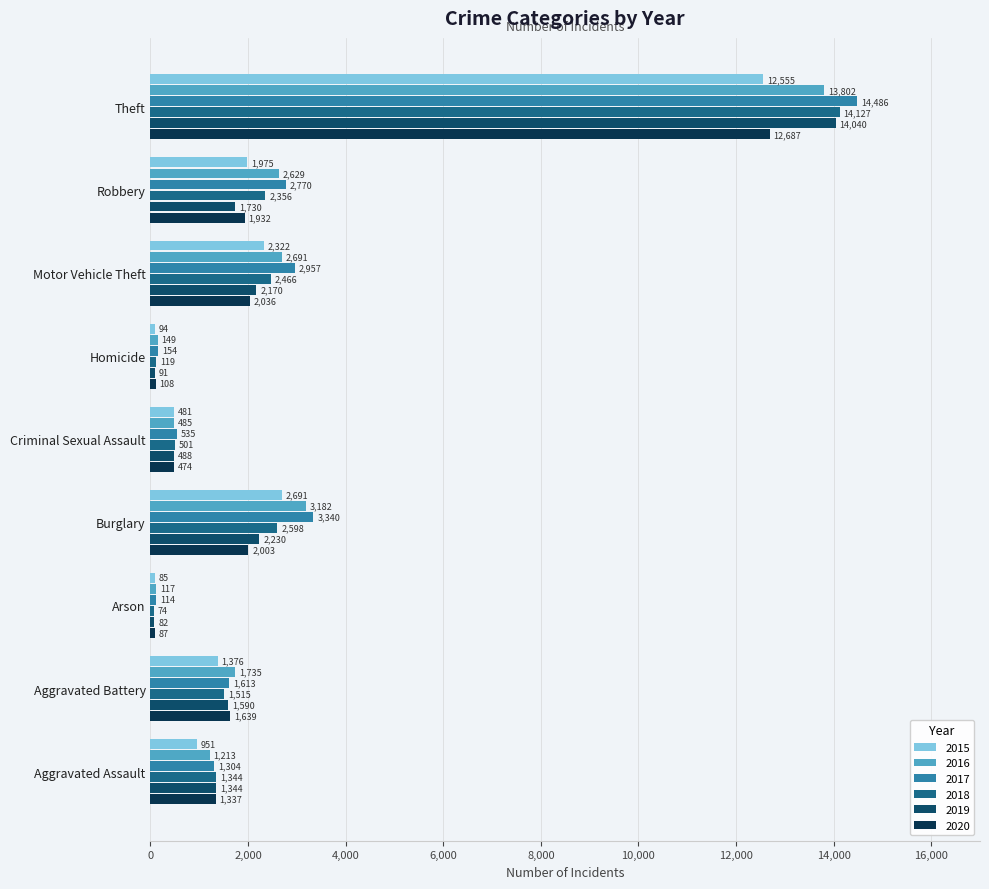

What is the difference between the maximum and minimum values in the 2016 series?

13685